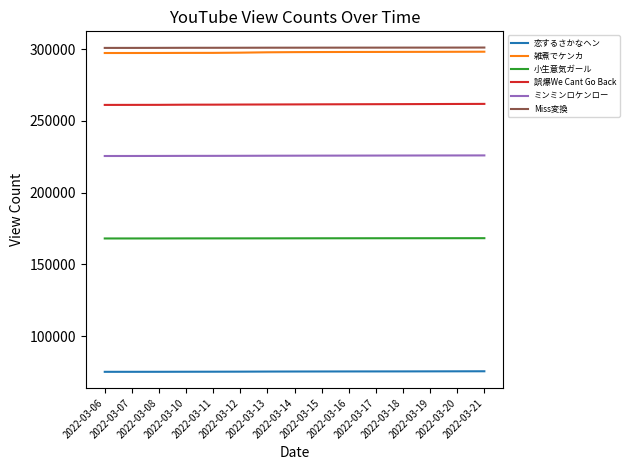

What is the lowest value of the 小生意気ガール series?

168055